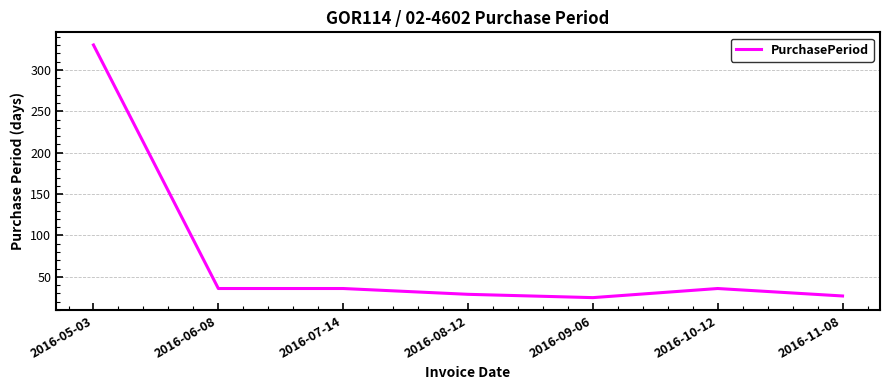

What is the sum of the values at 2016-06-08 and 2016-11-08?

63